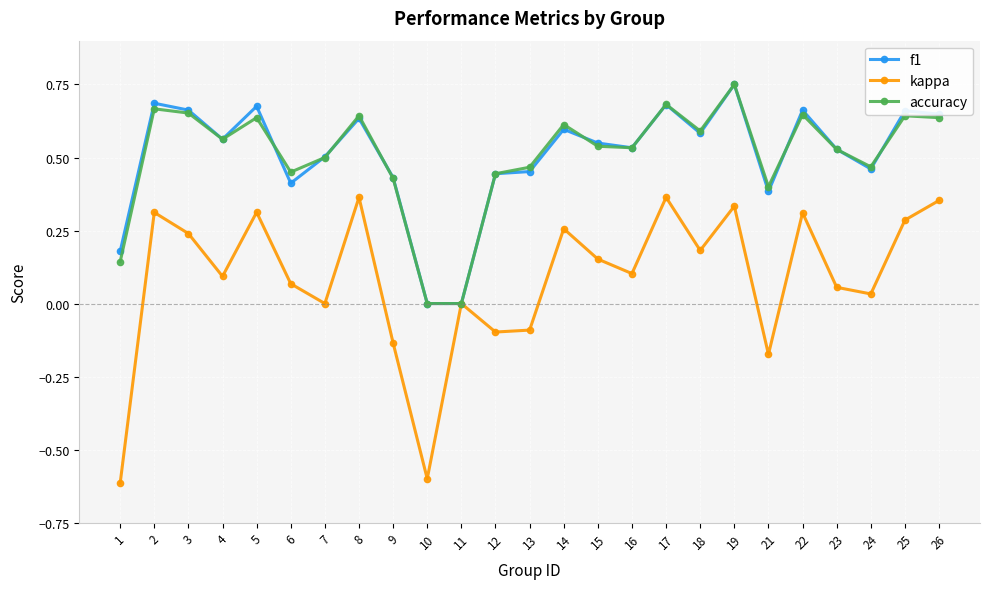

At which category is the sum across all series the highest?

19